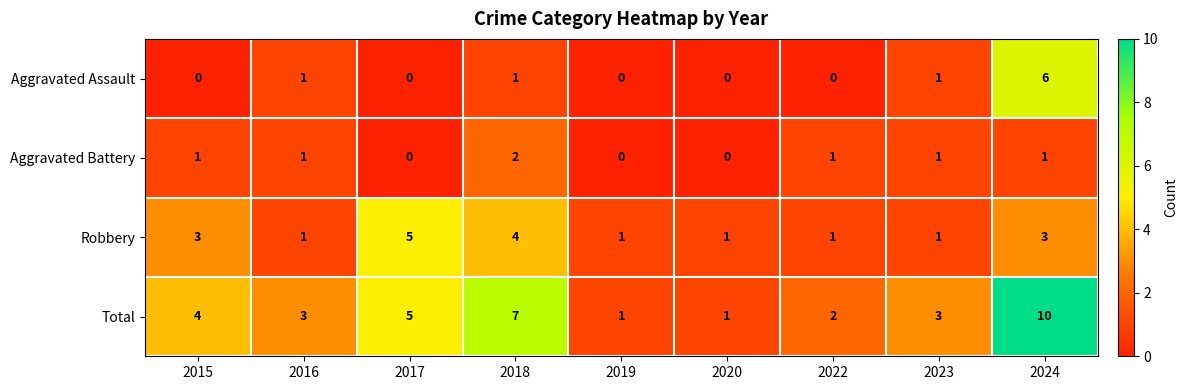

How many Aggravated Battery values are between 0 and 1?

8